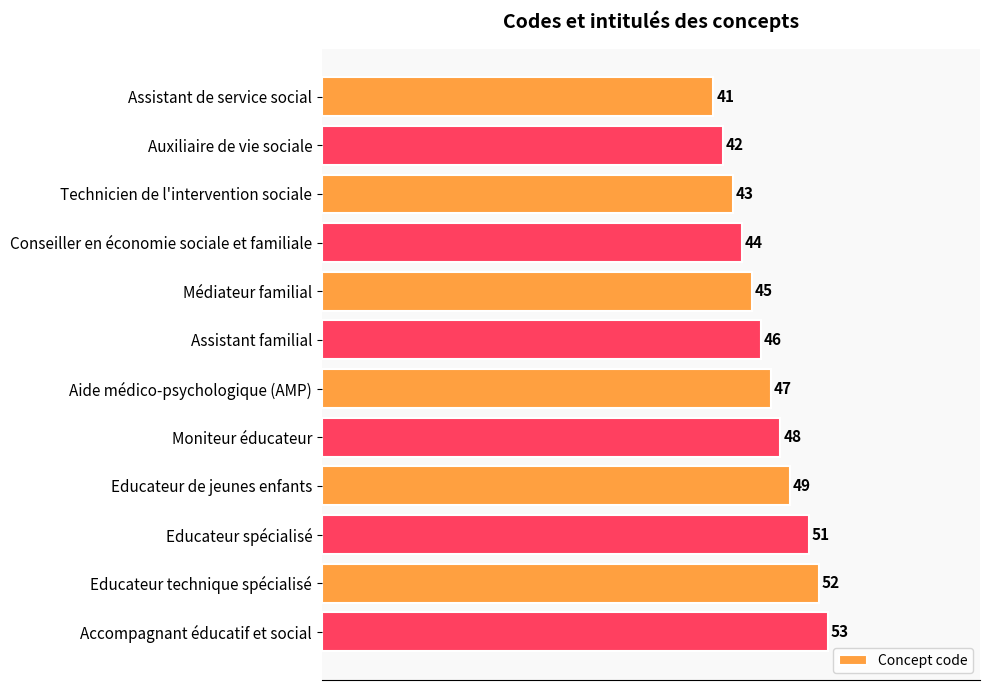

Is it true that the value at Technicien de l'intervention sociale is 43?

True